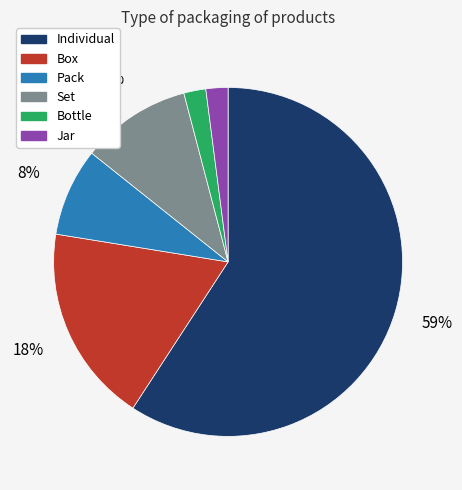

How many slices are in this pie chart?

6